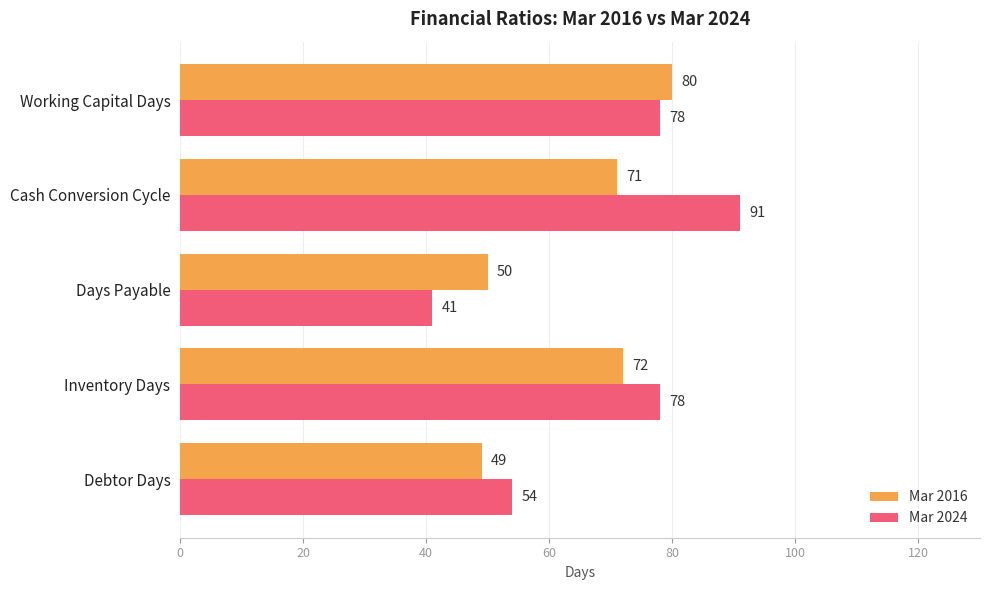

What is the sum of all Mar 2024 values?

342